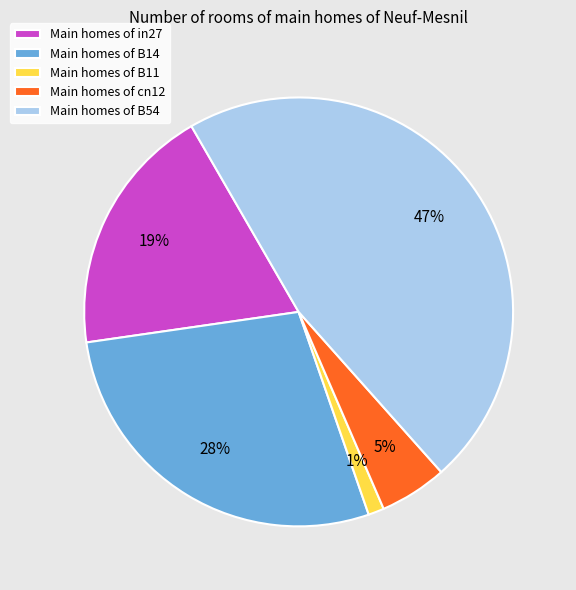

What percentage is the Main homes of cn12 slice, to the nearest percent?

5%